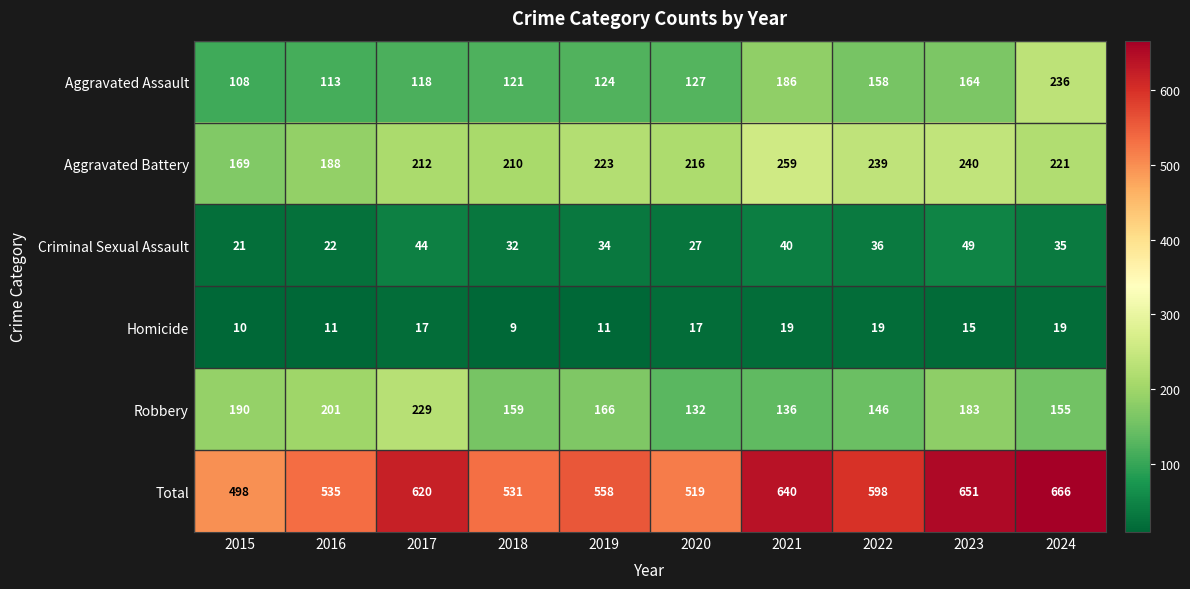

What is the minimum value for Homicide?

9